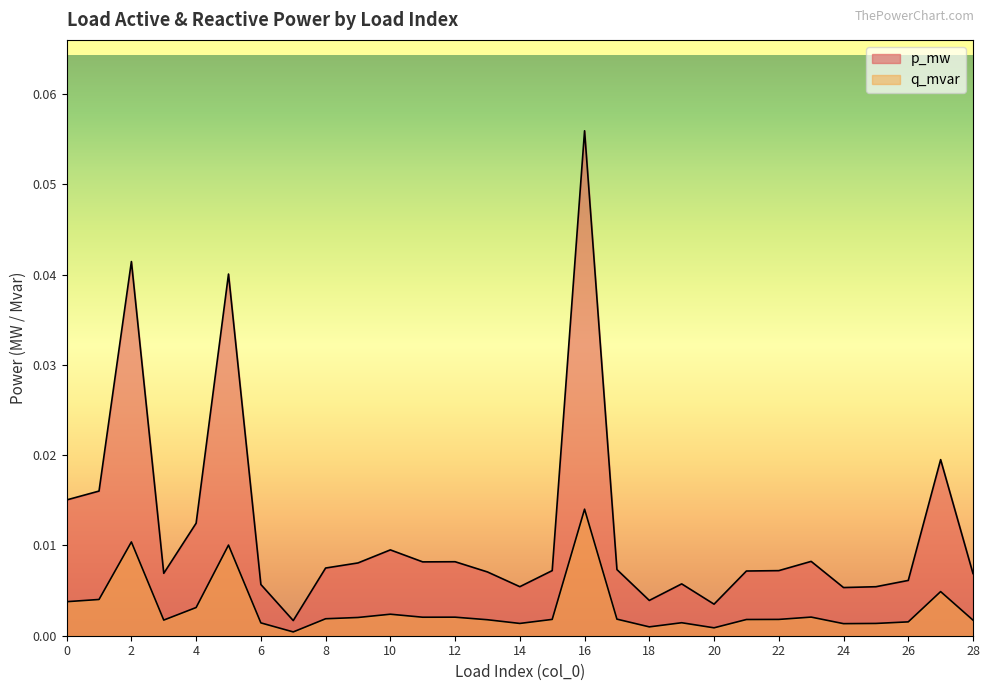

Reading left to right, what are all the values shown in this chart?

p_mw: 0.0	0.0	0.0	0.0	0.0	0.0	0.0	0.0	0.0	0.0	0.0	0.0	0.0	0.0	0.0	0.0	0.1	0.0	0.0	0.0	0.0	0.0	0.0	0.0	0.0	0.0	0.0	0.0	0.0
q_mvar: 0.0	0.0	0.0	0.0	0.0	0.0	0.0	0.0	0.0	0.0	0.0	0.0	0.0	0.0	0.0	0.0	0.0	0.0	0.0	0.0	0.0	0.0	0.0	0.0	0.0	0.0	0.0	0.0	0.0